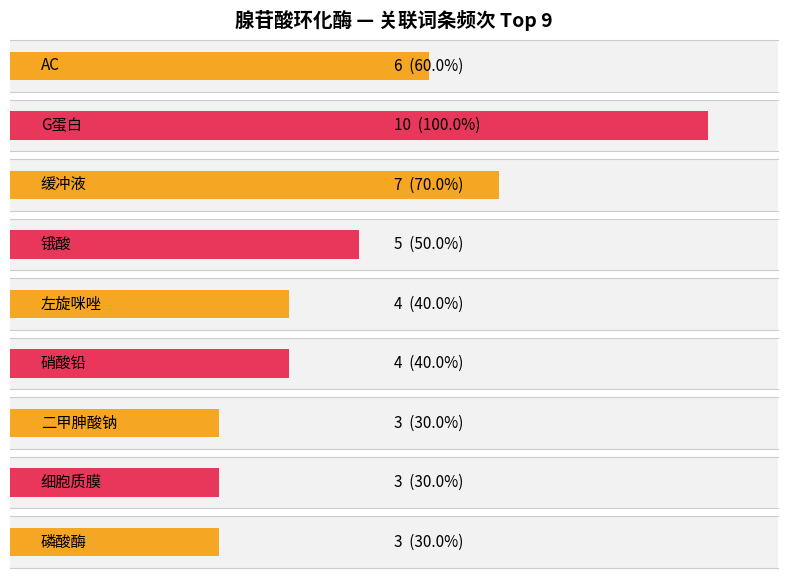

What is the greatest value displayed?

10